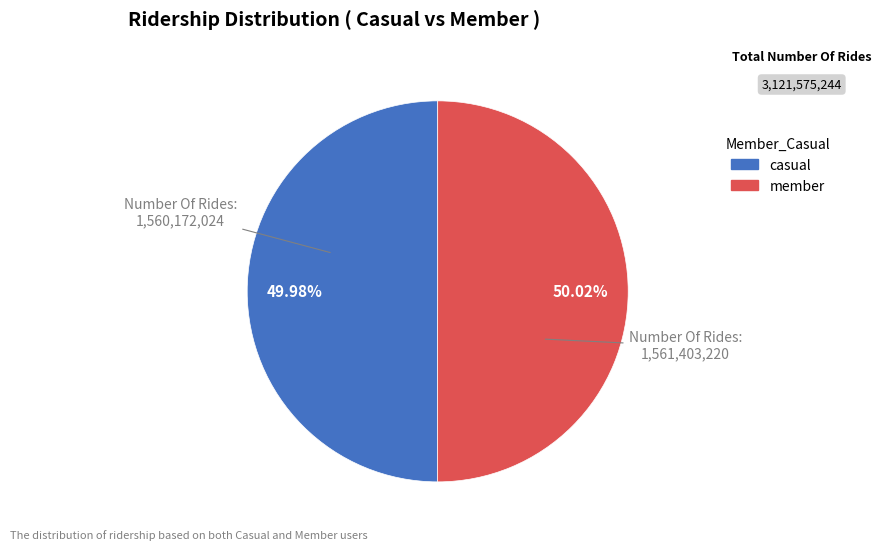

Does any single category account for the majority?

Yes